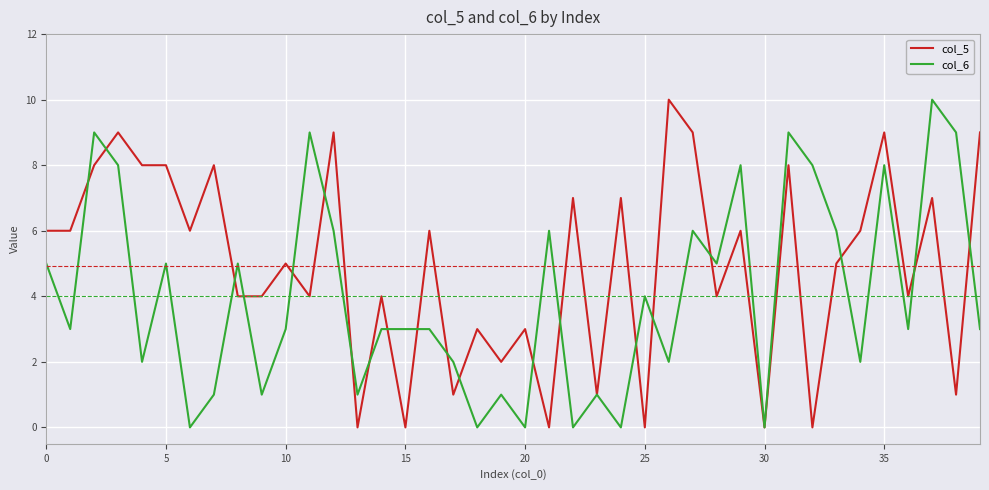

Reading right to left, extract all data points from this chart.

col_5: 9	1	7	4	9	6	5	0	8	0	6	4	9	10	0	7	1	7	0	3	2	3	1	6	0	4	0	9	4	5	4	4	8	6	8	8	9	8	6	6
col_6: 3	9	10	3	8	2	6	8	9	0	8	5	6	2	4	0	1	0	6	0	1	0	2	3	3	3	1	6	9	3	1	5	1	0	5	2	8	9	3	5